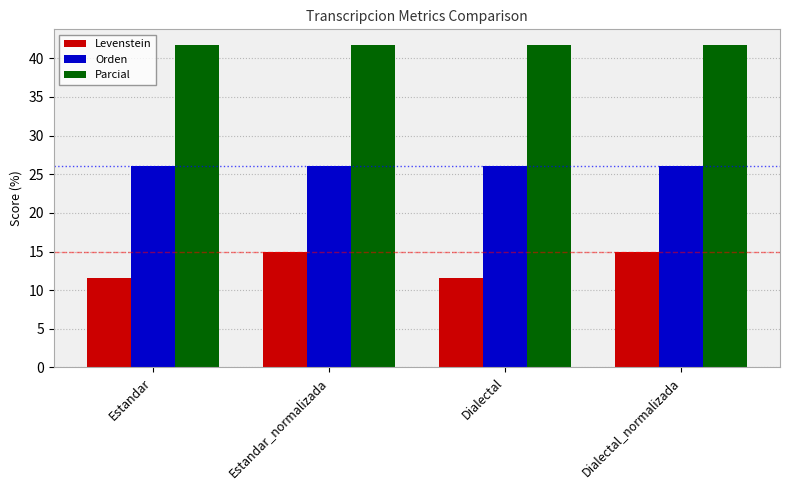

Rank the series at Dialectal_normalizada from highest to lowest value.

Parcial, Orden, Levenstein